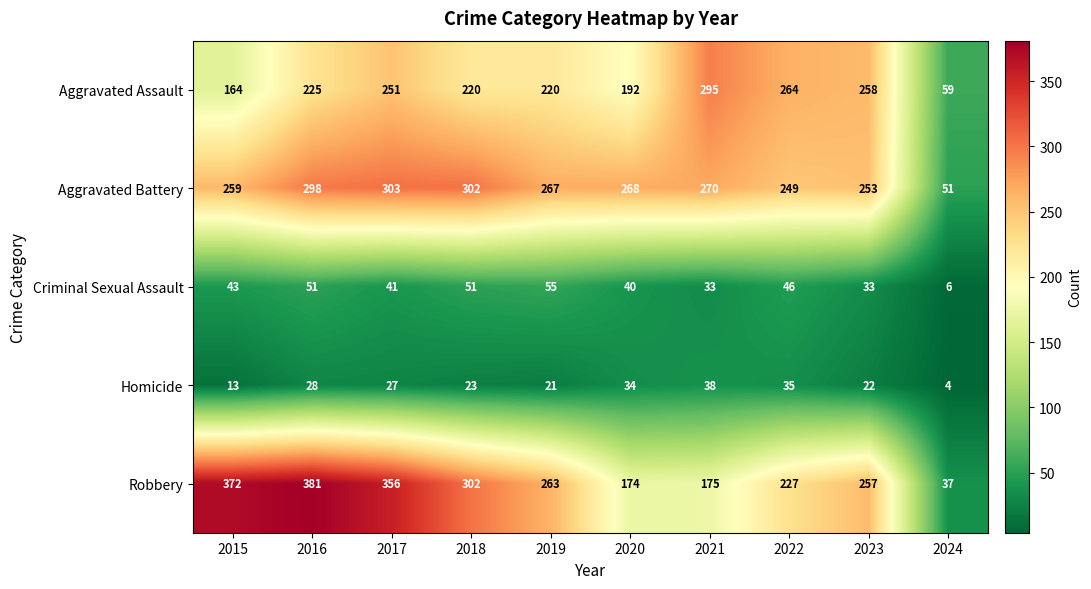

What is the sum of all Robbery values?

2544